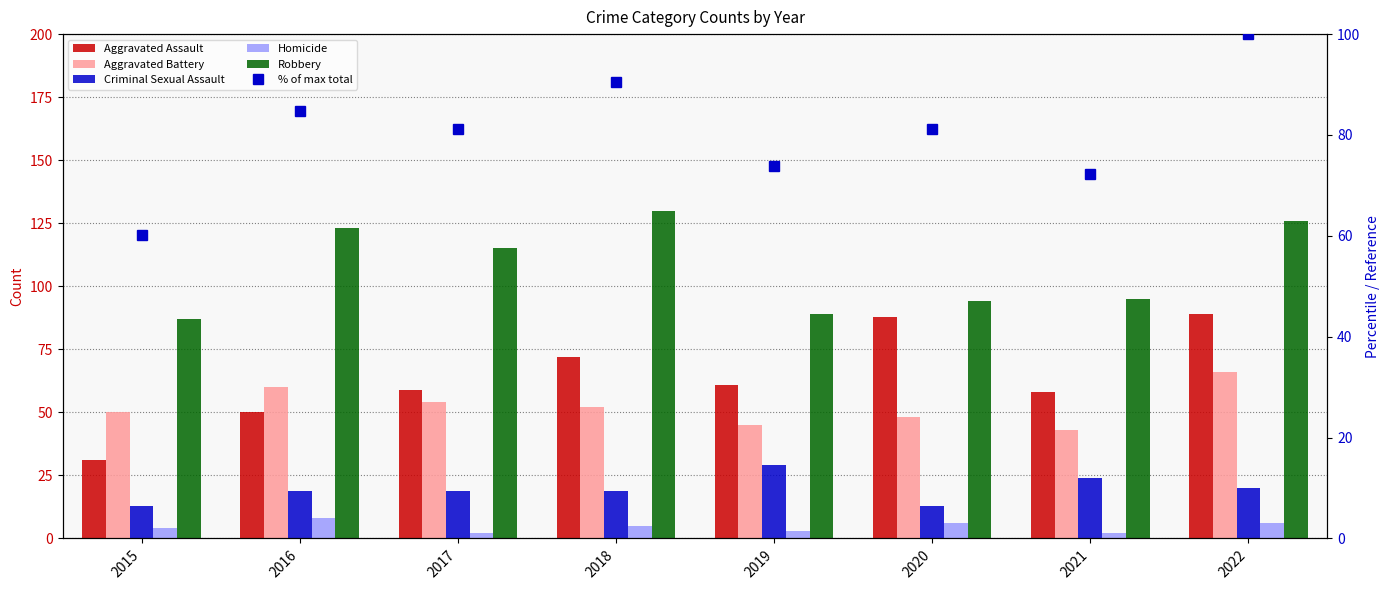

Between 2021 and 2017, which is larger?

2017